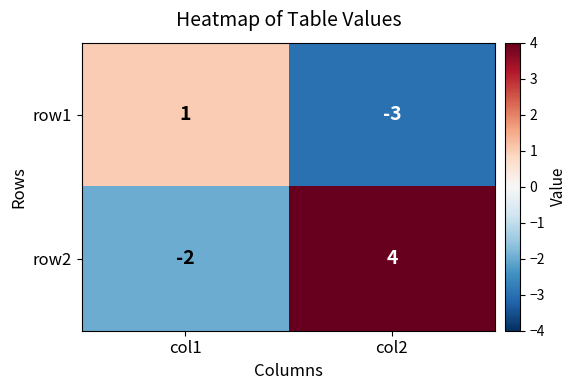

What is the total value across all series at col2?

1